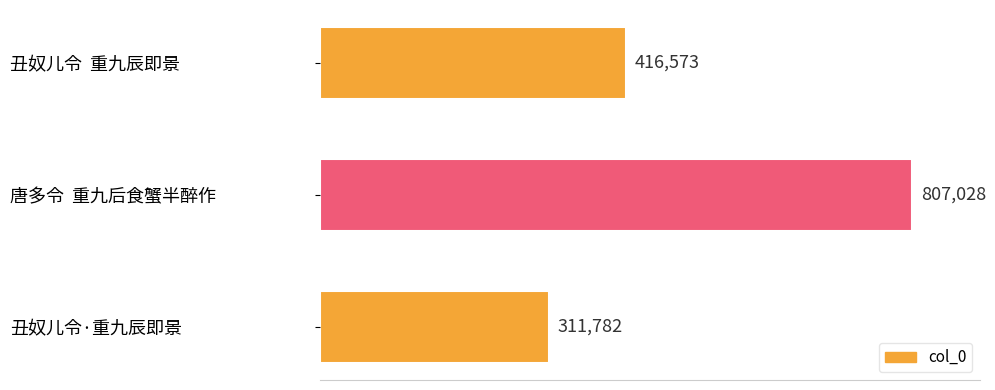

The value at 丑奴儿令·重九辰即景 is 311782. True or false?

True